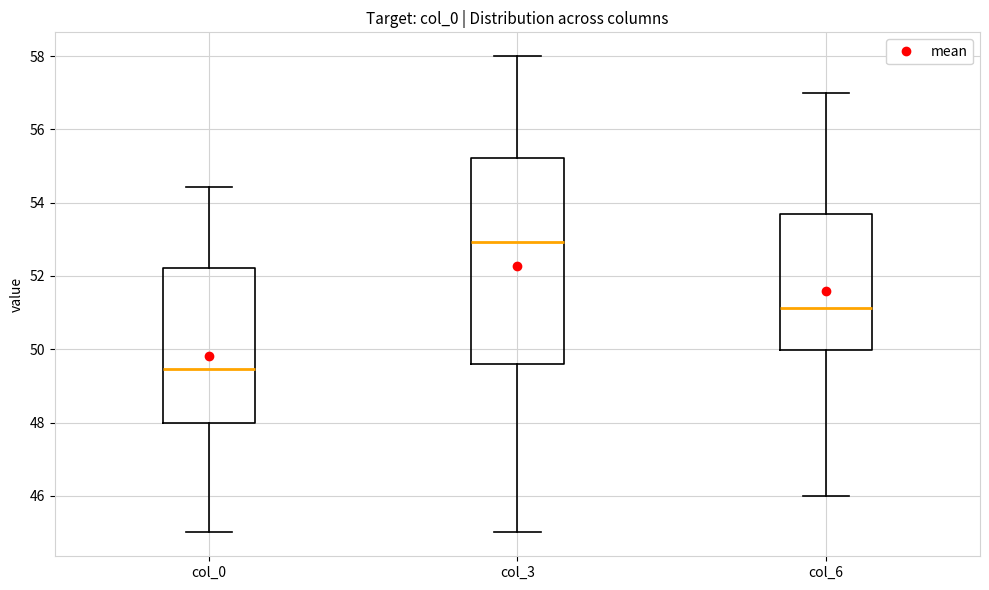

Reading left to right, transcribe this box plot: for each box, give where its median line is, the range the box spans, and where its two whiskers end, as read against the y-axis. The values are not printed on the chart, so give them approximately, as read against the axis.

col_0: median 49.4, box 48.0 to 52.2, whiskers 45.0 to 54.4
col_3: median 53.0, box 49.6 to 55.2, whiskers 45.0 to 58.0
col_6: median 51.2, box 50.0 to 53.8, whiskers 46.0 to 57.0